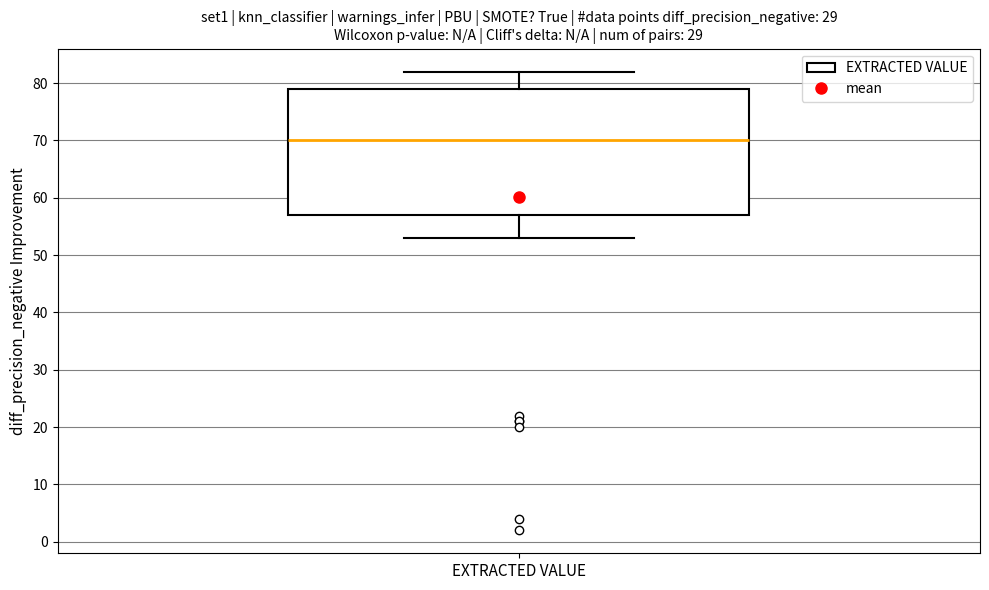

Transcribe this box plot: give where the median line is, the range the box spans, and where the two whiskers end, as read against the y-axis. The values are not printed on the chart, so give them approximately, as read against the axis.

median 70, box 57 to 79, whiskers 53 to 82